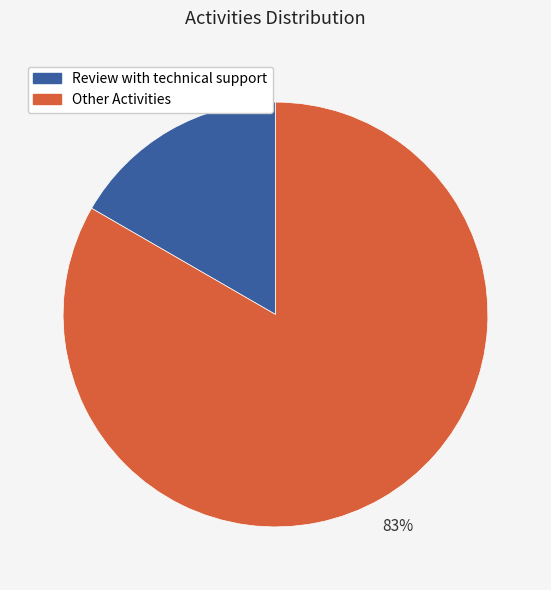

Count the number of slices in the pie.

2